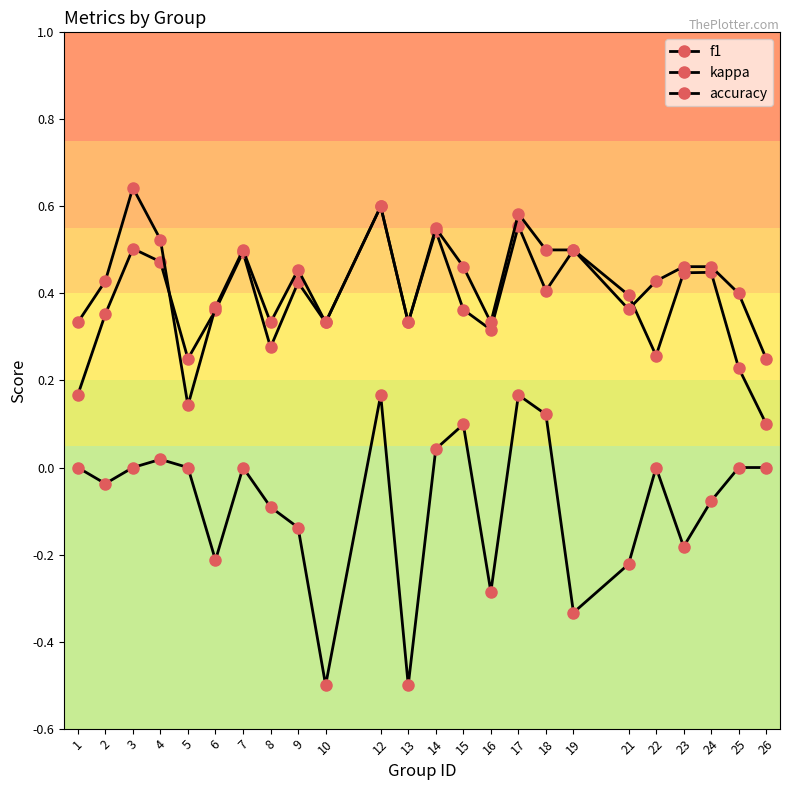

List the labels in order of accuracy value, largest first.

3, 12, 17, 14, 4, 7, 18, 19, 15, 23, 24, 9, 2, 22, 25, 6, 21, 1, 8, 10, 13, 16, 26, 5